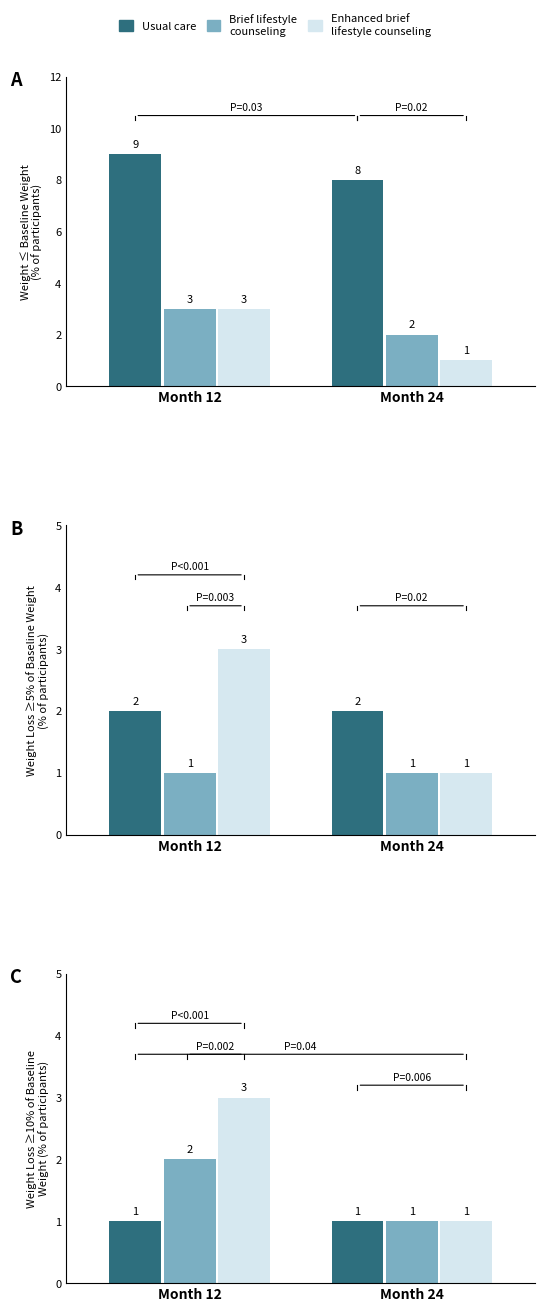

Which category has the highest value across all series?

Month 12